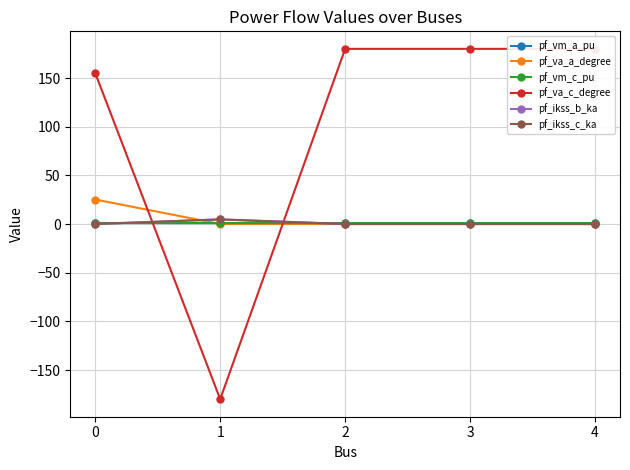

Rank the series at 2 from highest to lowest value.

pf_va_c_degree, pf_vm_c_pu, pf_vm_a_pu, pf_va_a_degree, pf_ikss_b_ka, pf_ikss_c_ka